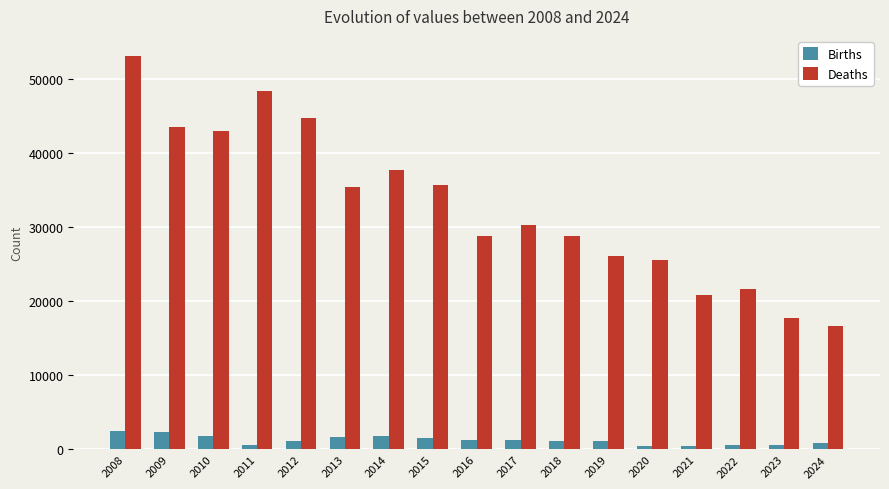

Which series has the largest range (max minus min)?

Deaths